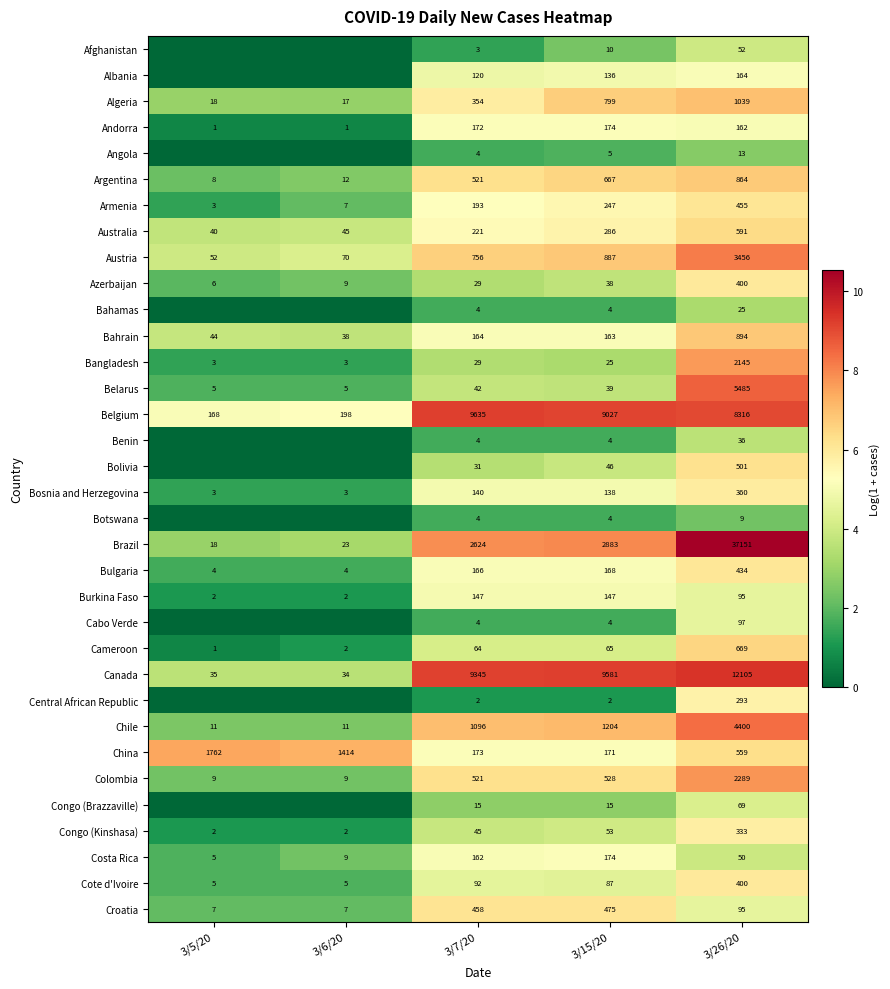

The value of Belarus at 3/26/20 is 4.7. True or false?

False